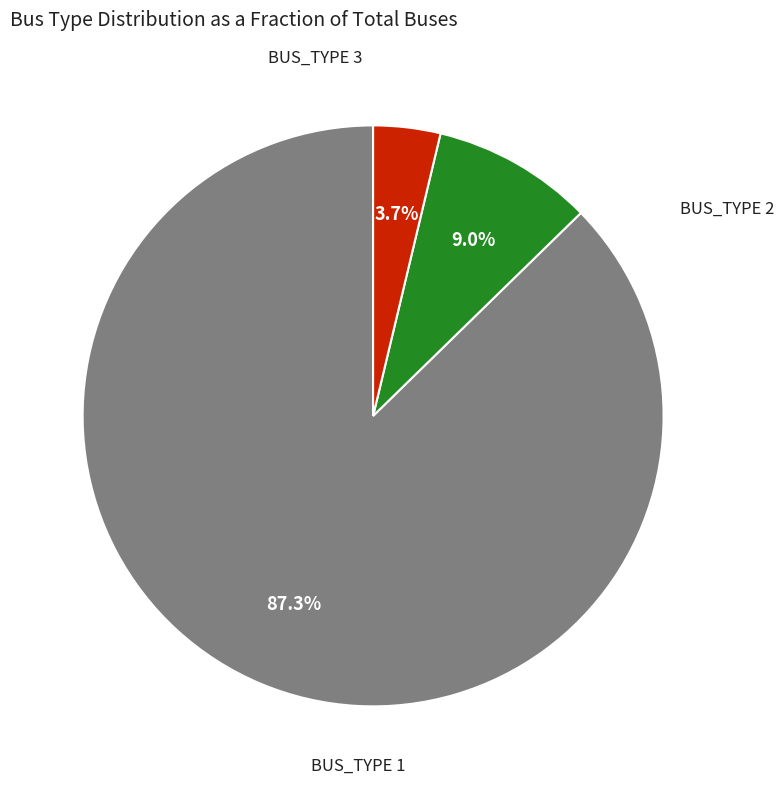

To the nearest percent, what portion does BUS_TYPE 1 represent?

87%